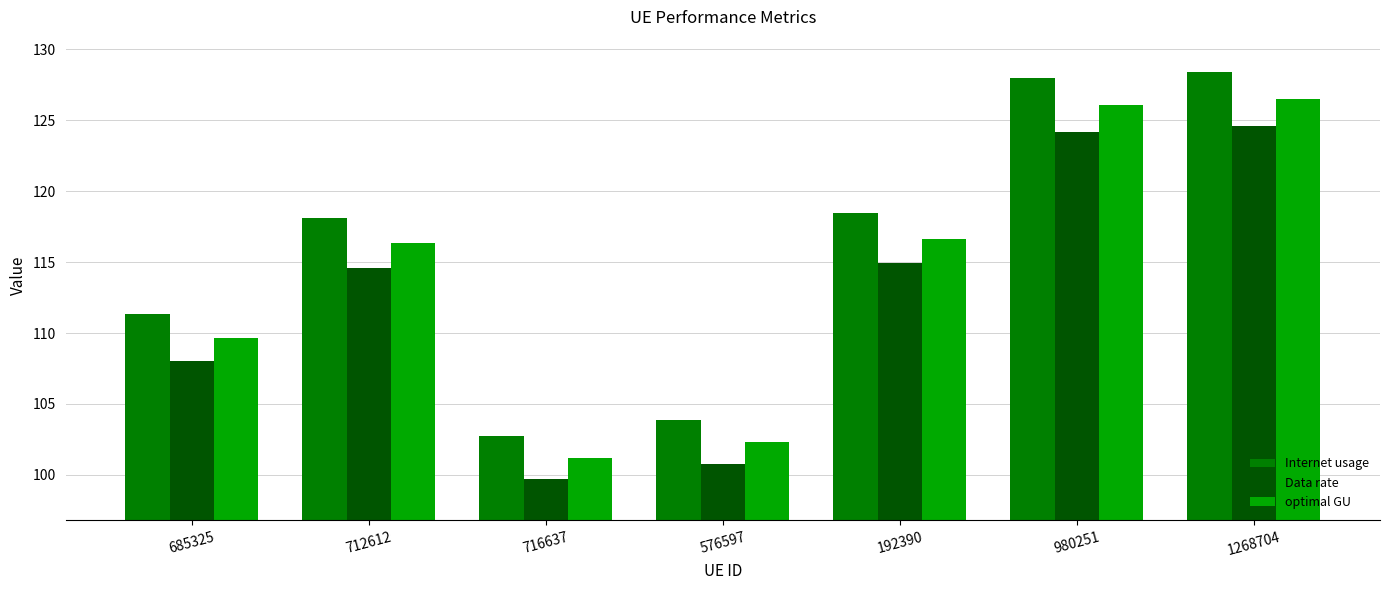

Rank the series by their average value, from lowest to highest.

Data rate, optimal GU, Internet usage